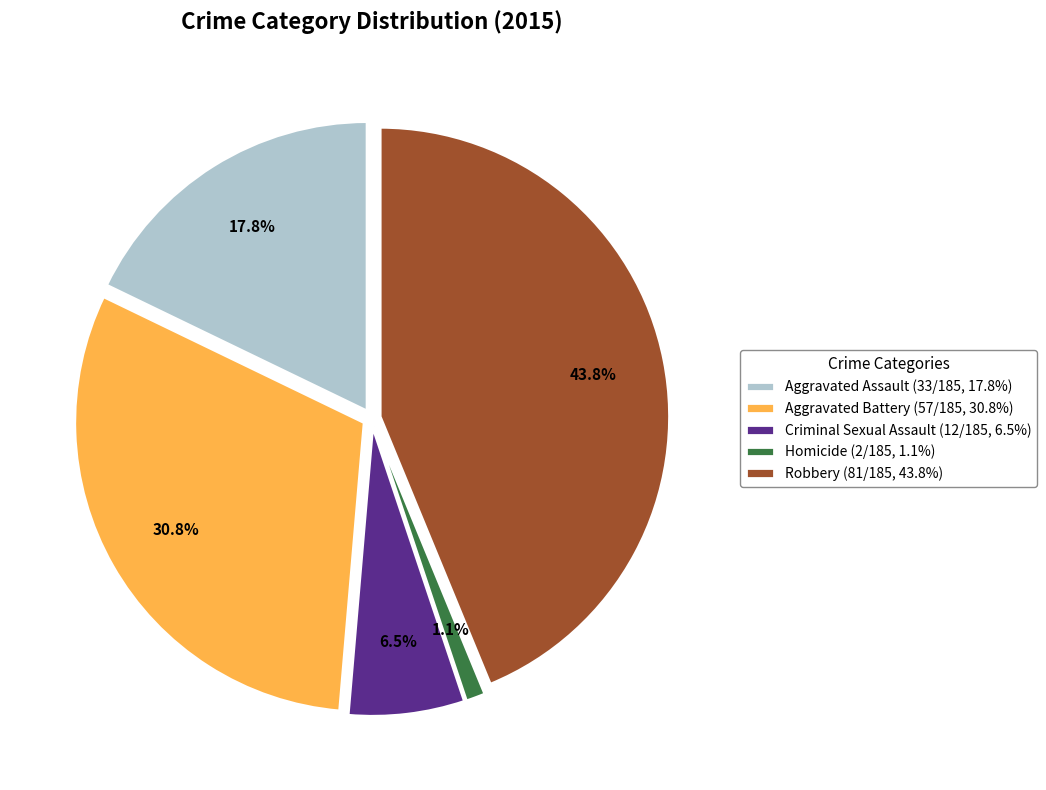

Which has a higher value, Aggravated Assault (33/185, 17.8%) or Homicide (2/185, 1.1%)?

Aggravated Assault (33/185, 17.8%)